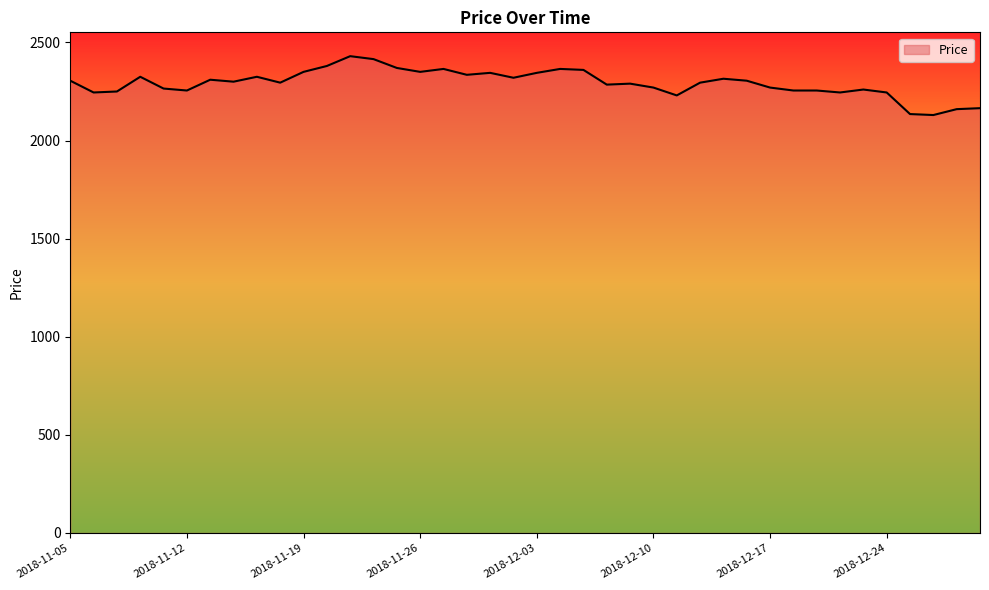

Count the number of data series in this chart.

1